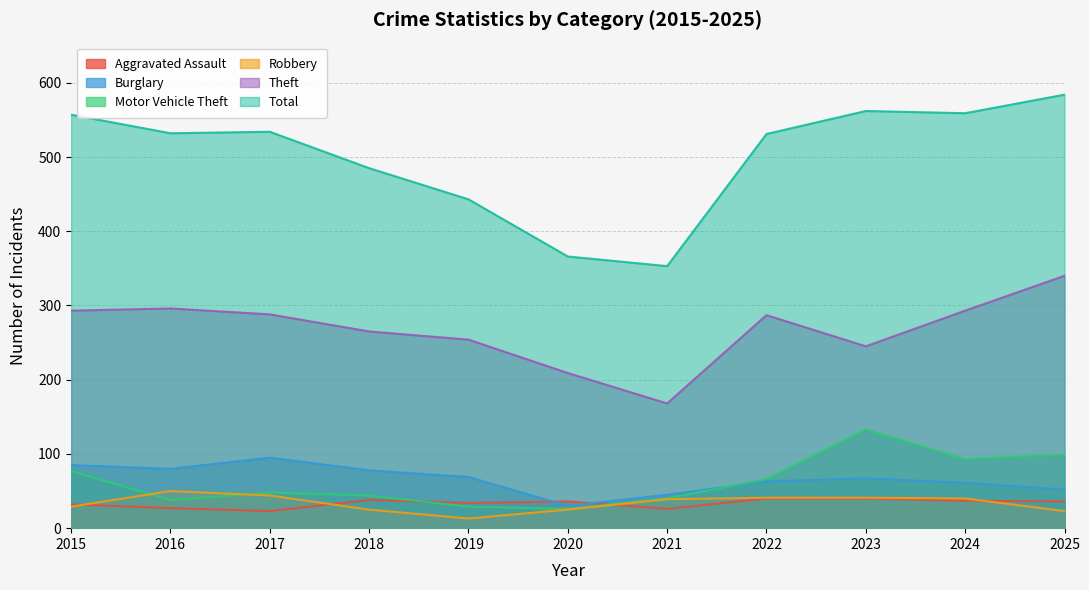

What is the difference between the Burglary values at 2015 and 2023?

18